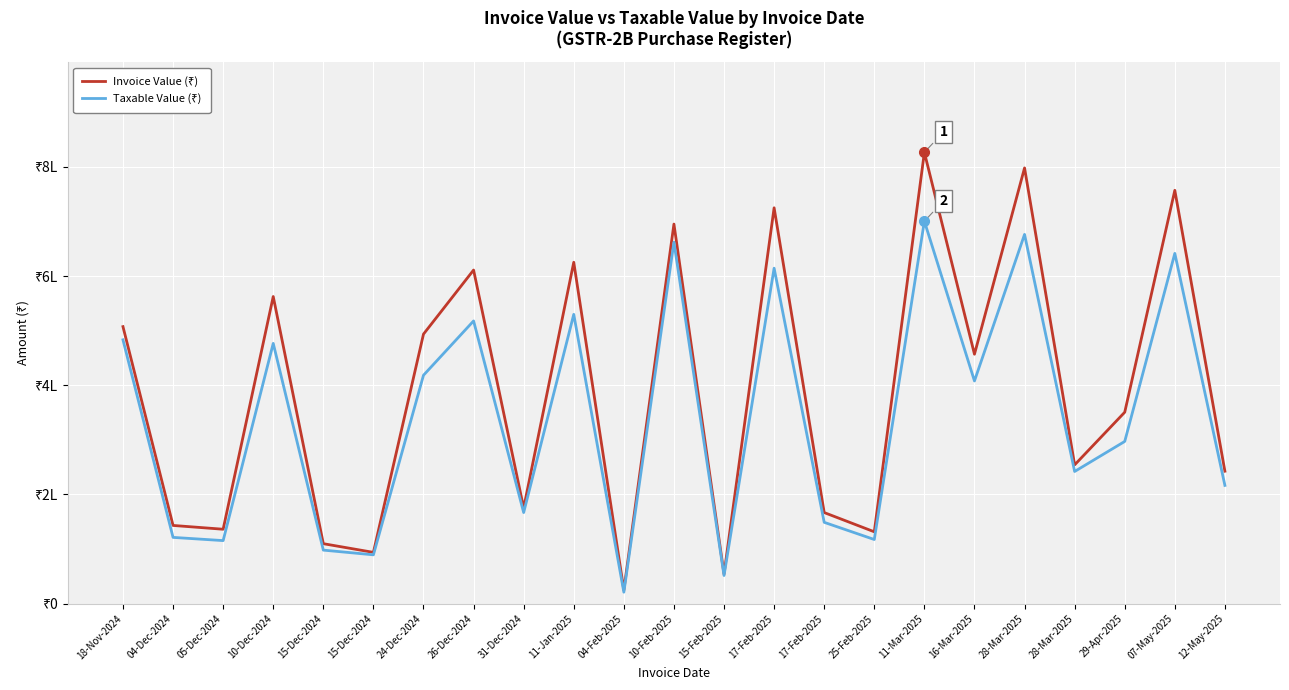

Does the chart have visible grid lines?

Yes